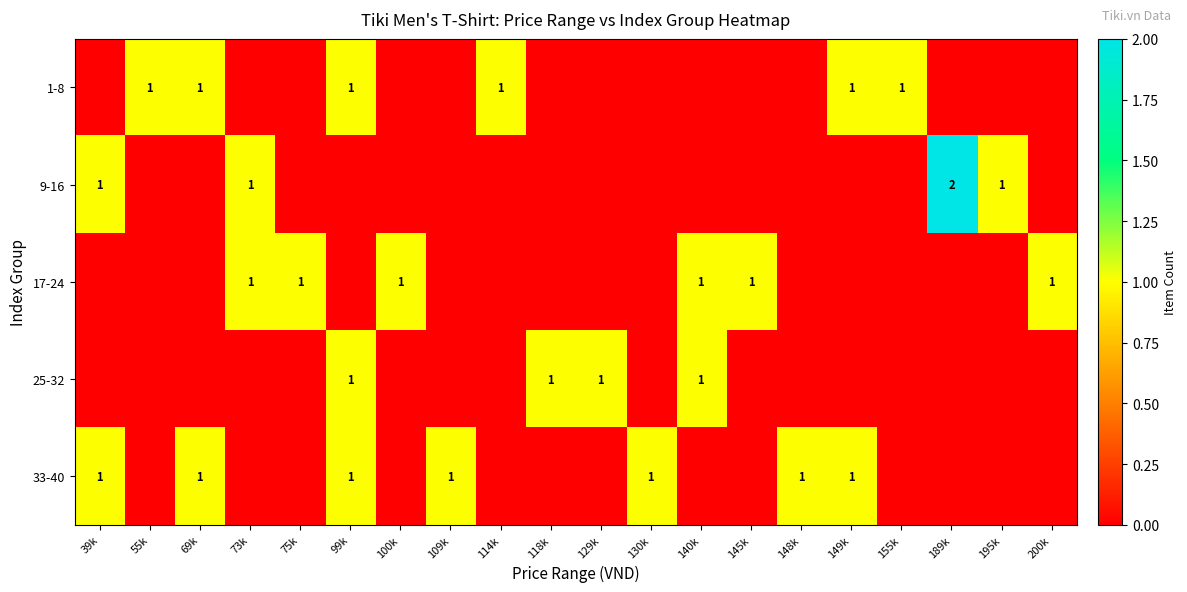

The 33-40 series shows 1 at 39k. True or false?

True